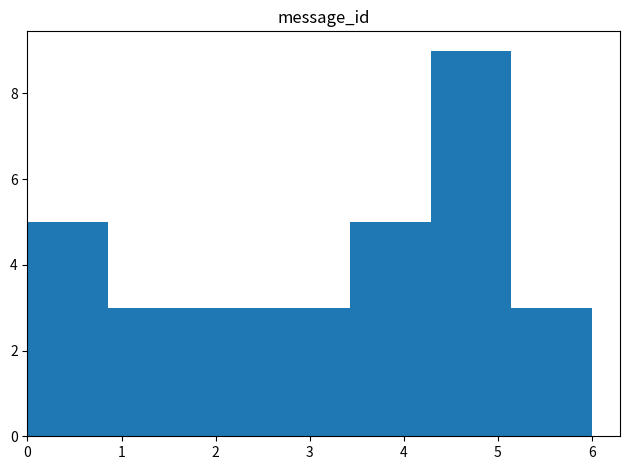

How tall is the bar that spans 0.9 to 1.7 on the x-axis? Neither the bar edges nor the heights are printed on the chart, so give them approximately, as read against the axes.

3